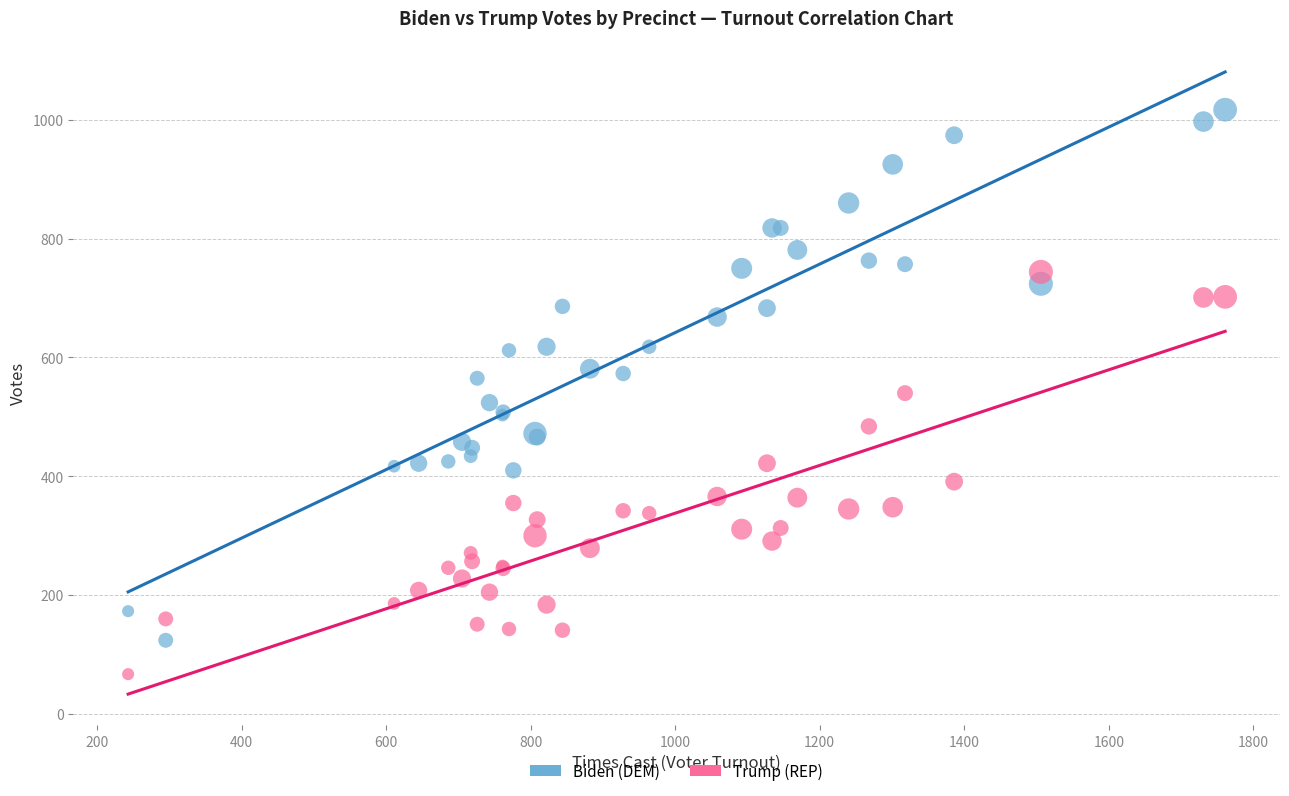

What is the X range (max minus min) for the scatter plot?

1518